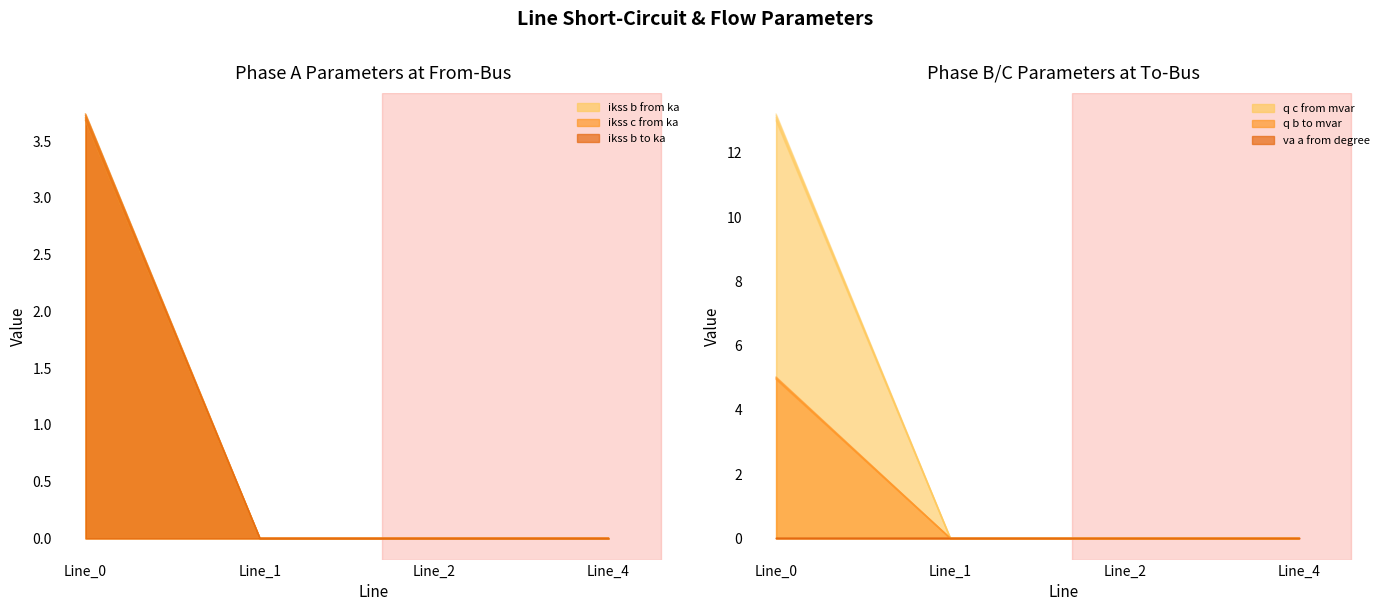

Is it true that pf_q_c_from_mvar equals 0.0 at Line_2?

True